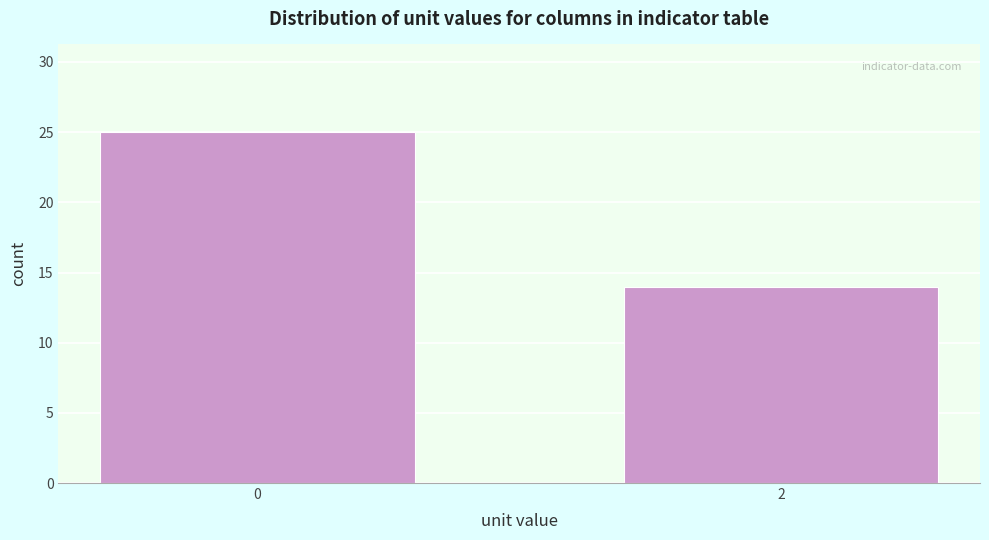

Reading left to right, extract all data points from this chart.

25	14